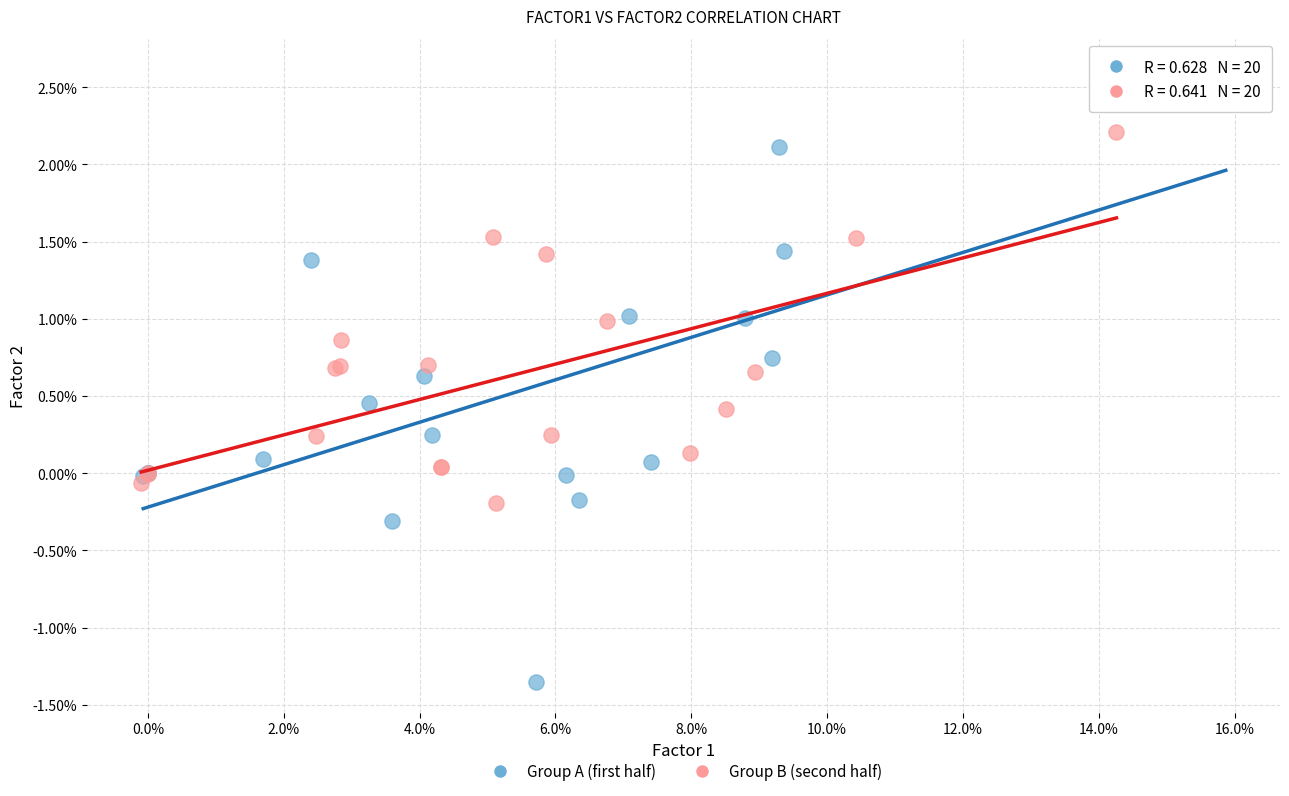

Which series reaches the minimum Y coordinate?

Group A (first half)